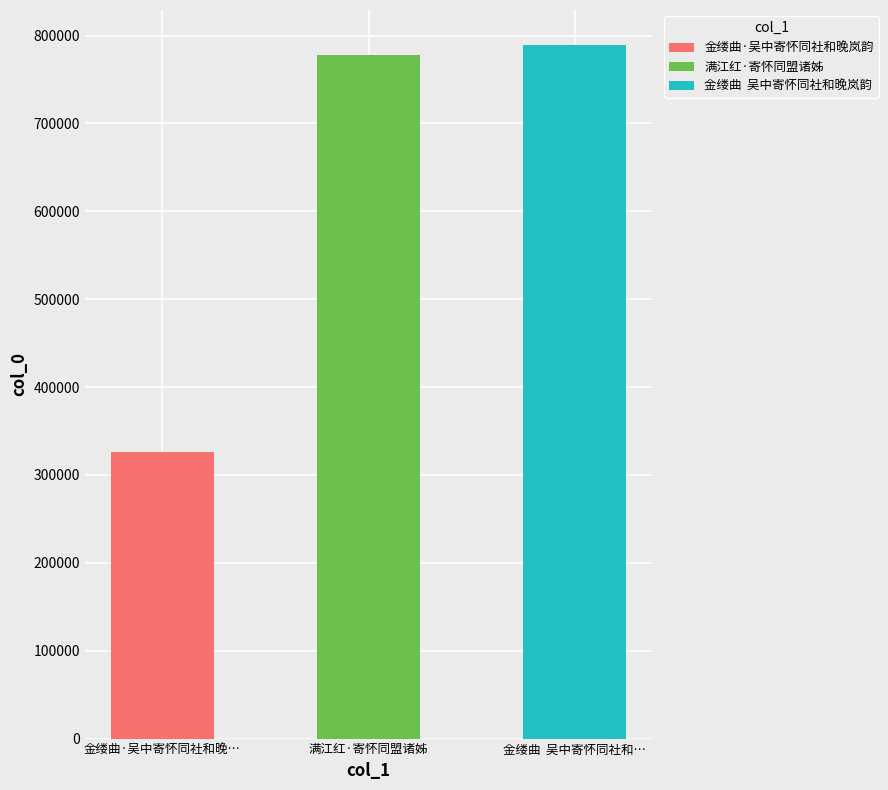

Reading left to right, what are all the values shown in this chart?

金缕曲·吴中寄怀同社和晚岚韵=325785	满江红·寄怀同盟诸姊=777758	金缕曲  吴中寄怀同社和晚岚韵=789596